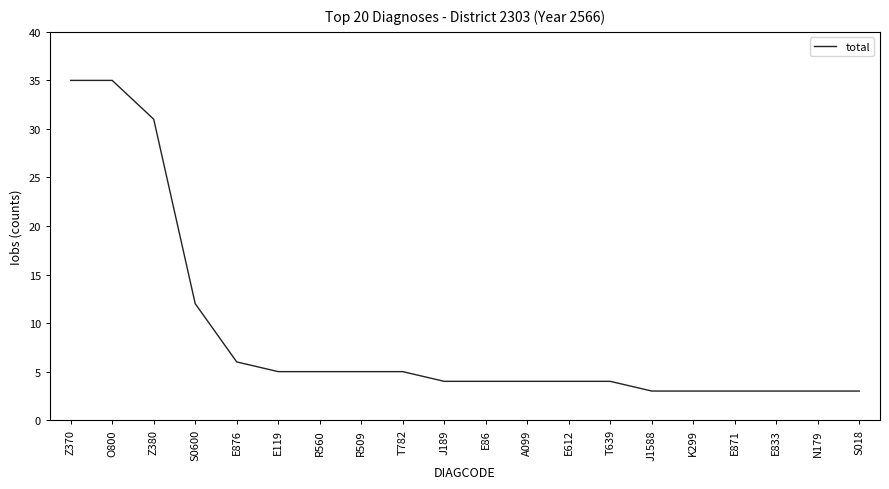

What is the sum of all values?

177